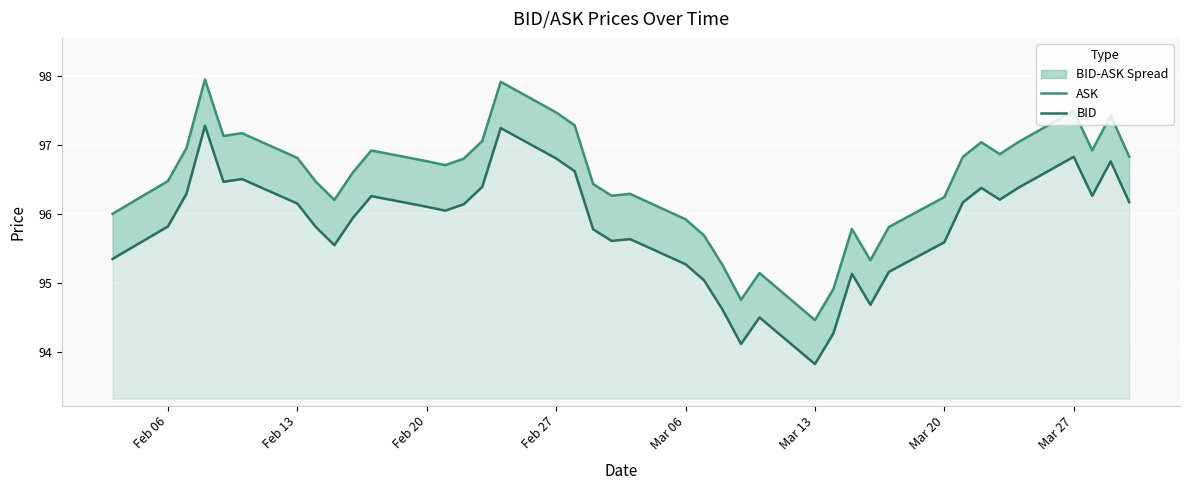

Rank the series by their maximum value, from lowest to highest.

BID, ASK